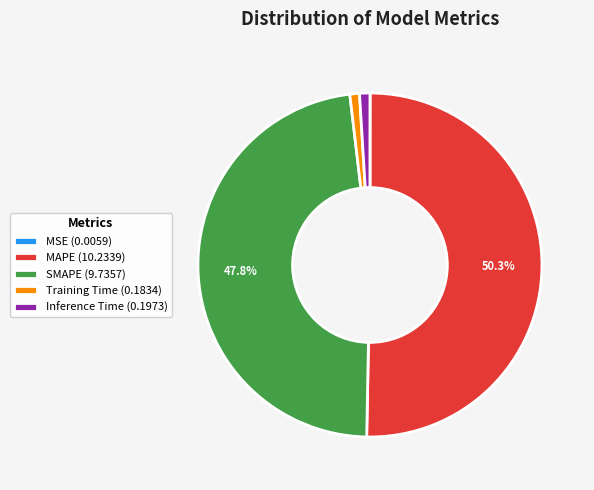

To the nearest percent, what portion does SMAPE represent?

48%